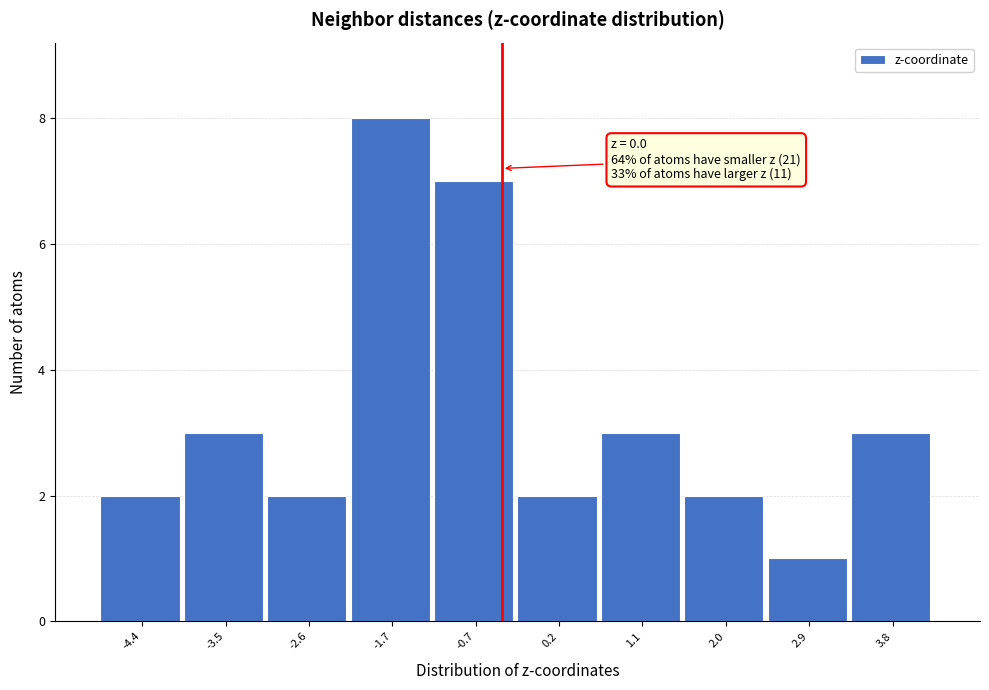

Reading left to right, list all the values displayed in this chart.

-4.4=2	-3.5=3	-2.6=2	-1.7=8	-0.7=7	0.2=2	1.1=3	2.0=2	2.9=1	3.8=3